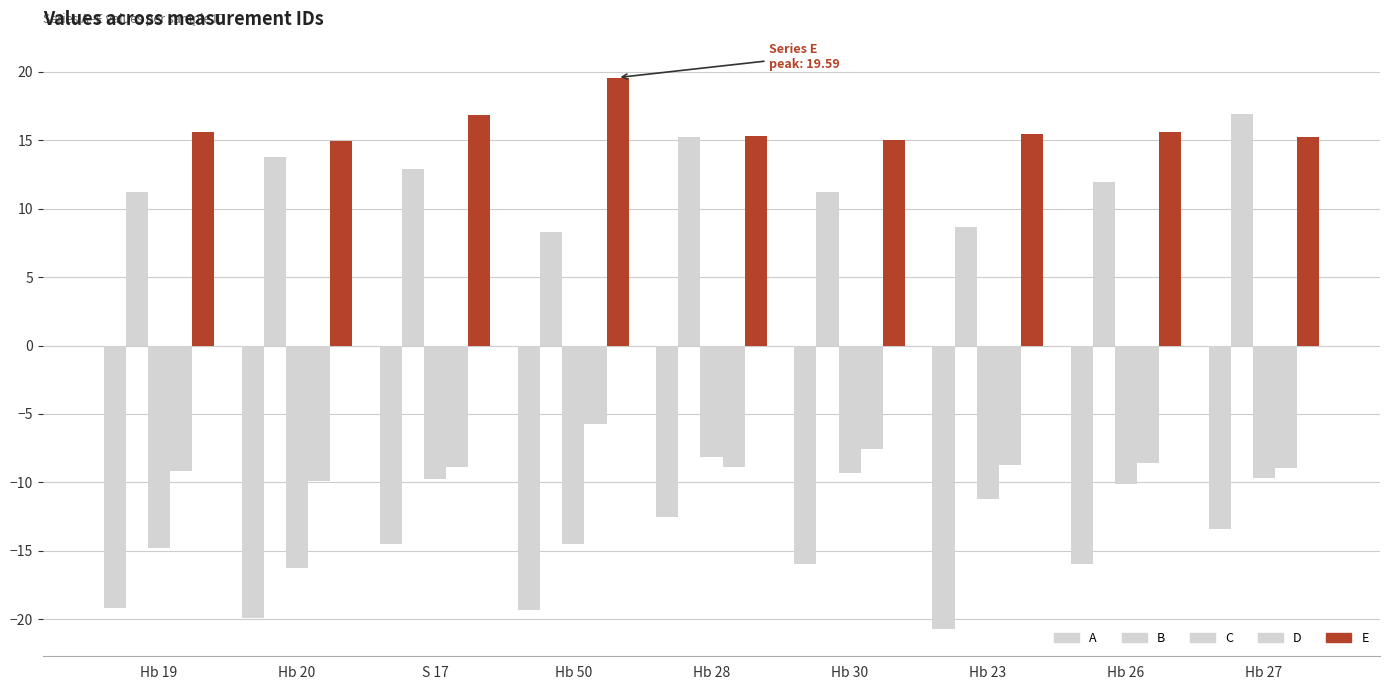

How many distinct data groups are displayed?

5